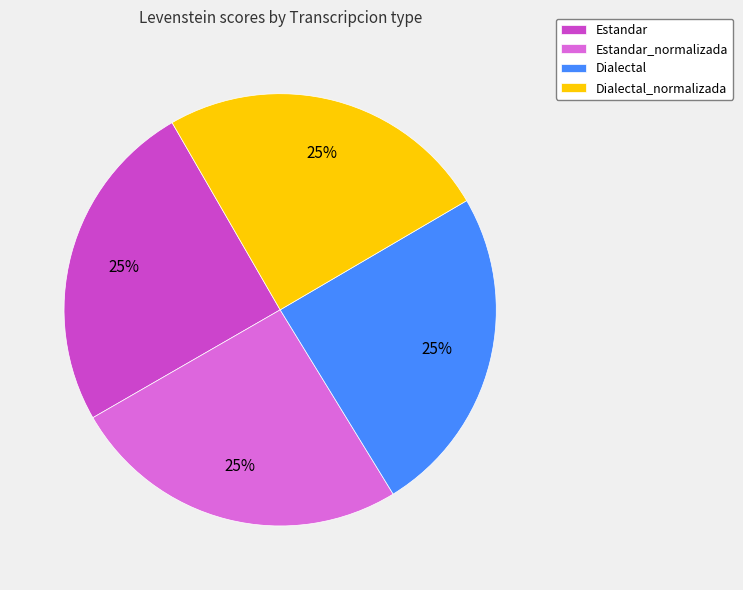

To the nearest percent, what percentage of the pie is Estandar?

25%